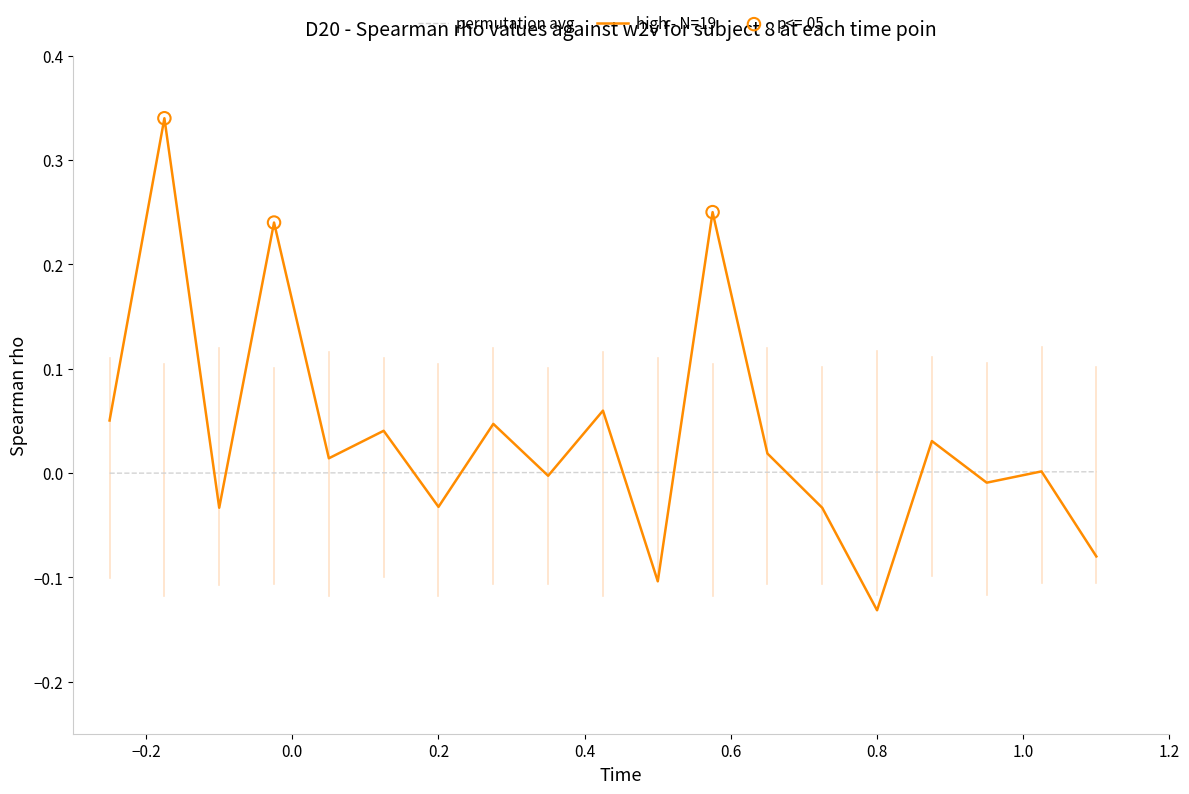

Which series has the largest range (max minus min)?

high - N=19